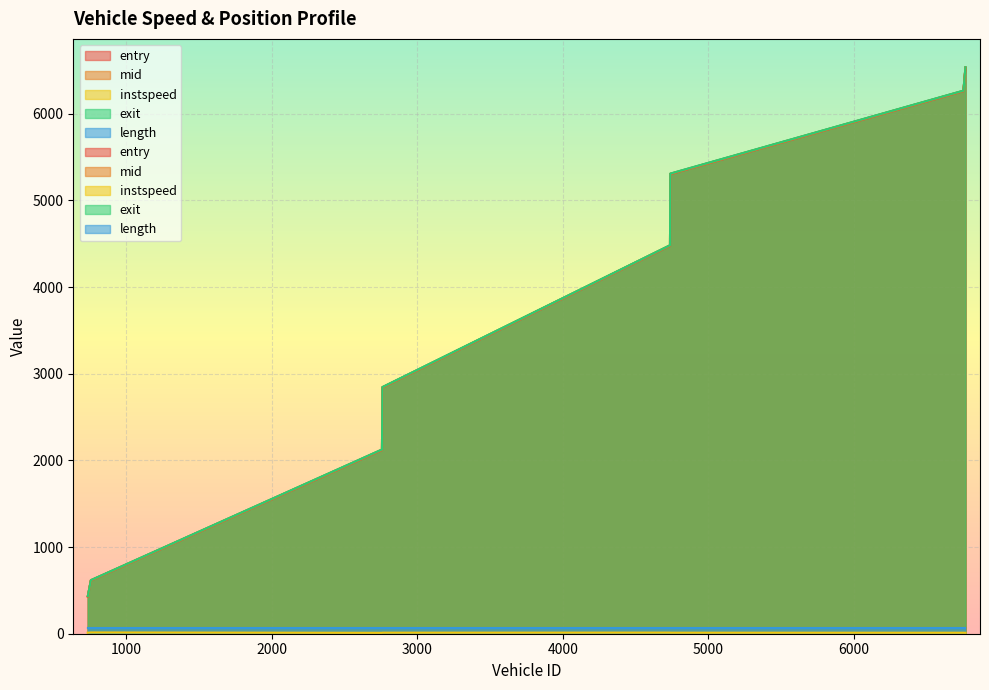

True or false: entry and exit intersect in this chart.

False